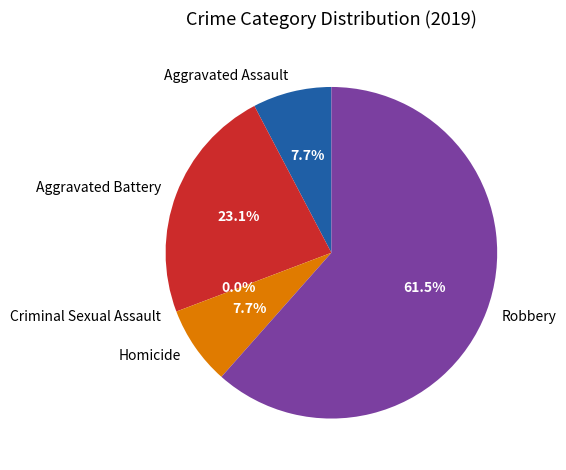

Rank the categories by value from highest to lowest.

Robbery, Aggravated Battery, Aggravated Assault, Homicide, Criminal Sexual Assault